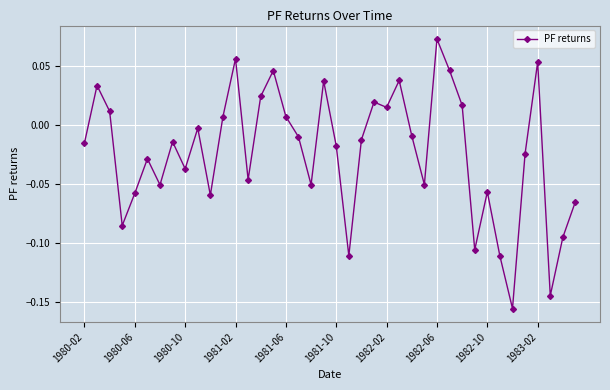

True or false: there are more than 2 points higher than both neighbors.

True